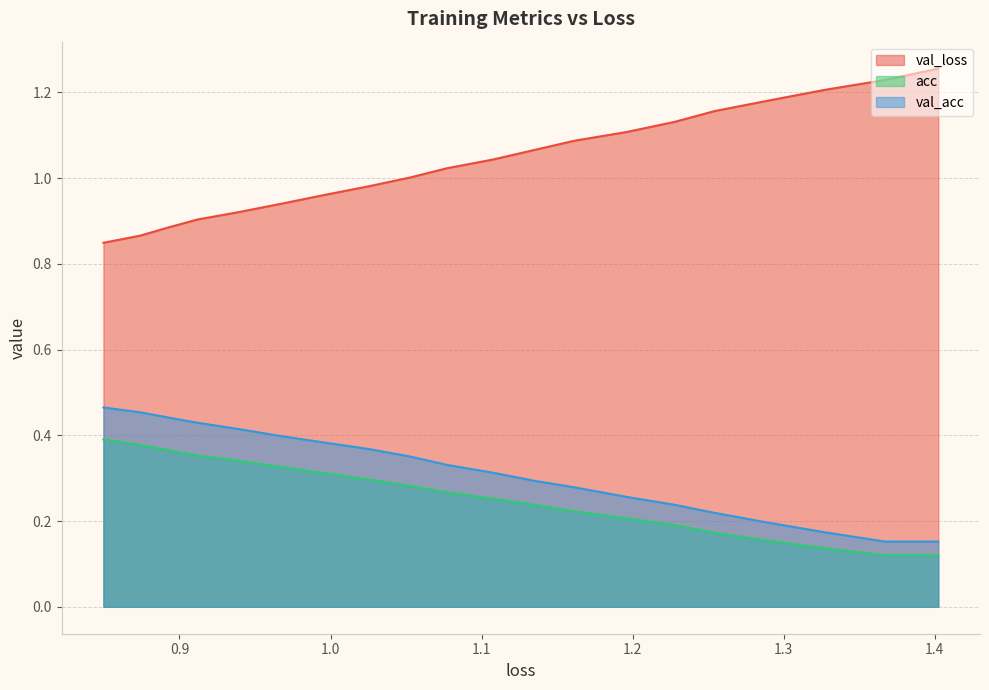

Which series has the largest total across all categories?

val_loss